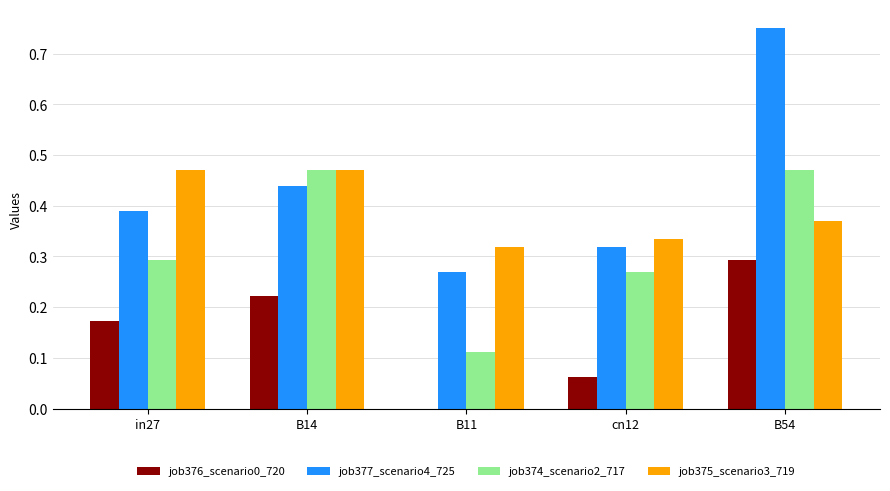

What is the sum of all job377_scenario4_725 values?

2.2